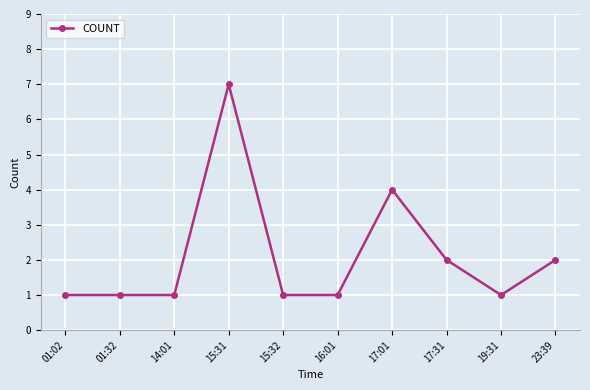

How many lines are shown in the chart?

1